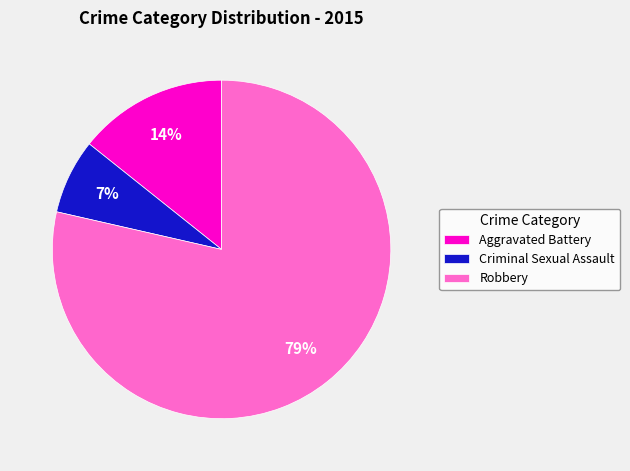

True or false: Robbery accounts for 79% of the total.

True